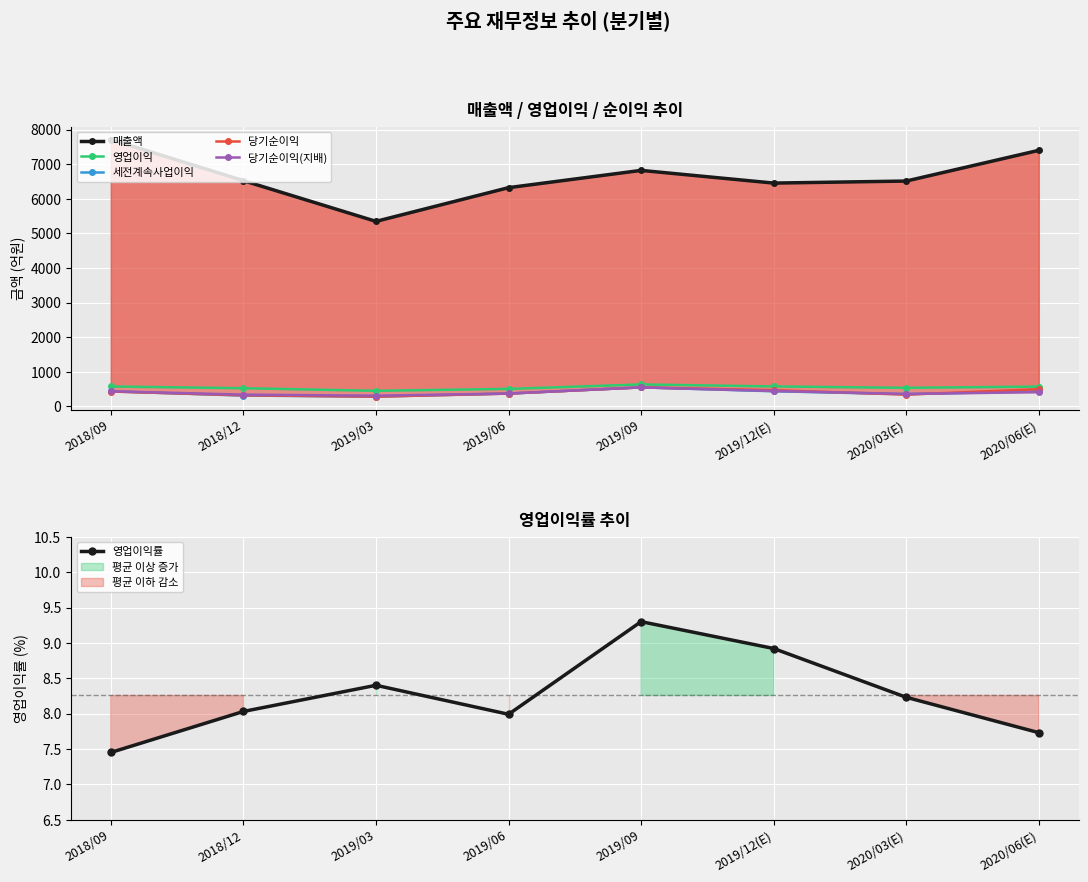

What are all the series names shown in the legend?

매출액, 영업이익, 세전계속사업이익, 당기순이익, 당기순이익(지배), 영업이익률